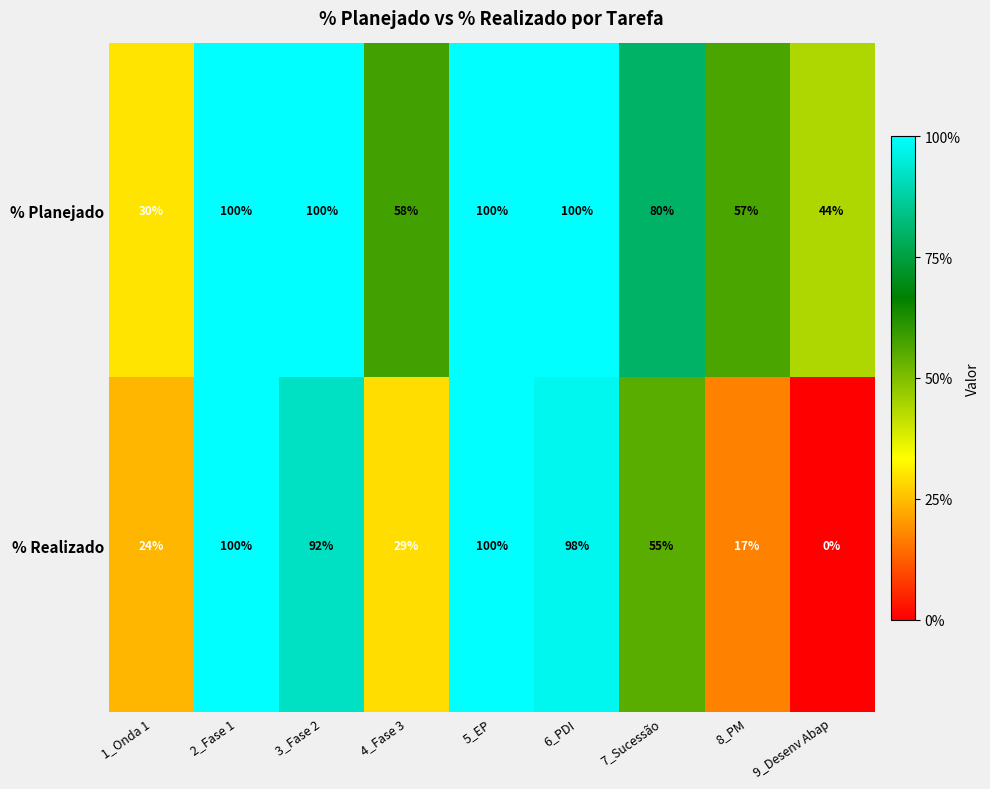

Which series has the largest total across all categories?

% Planejado